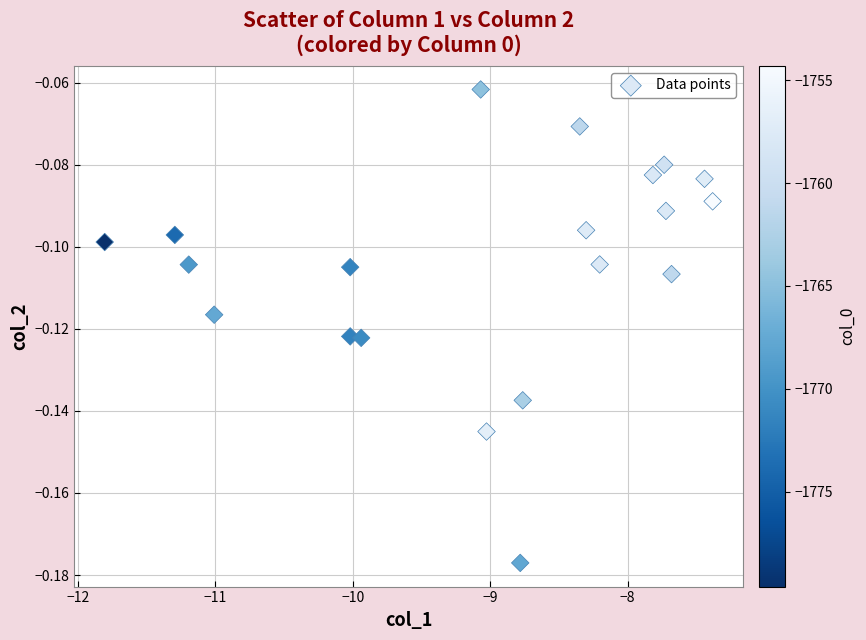

What is the range of X values (max minus min)?

4.4